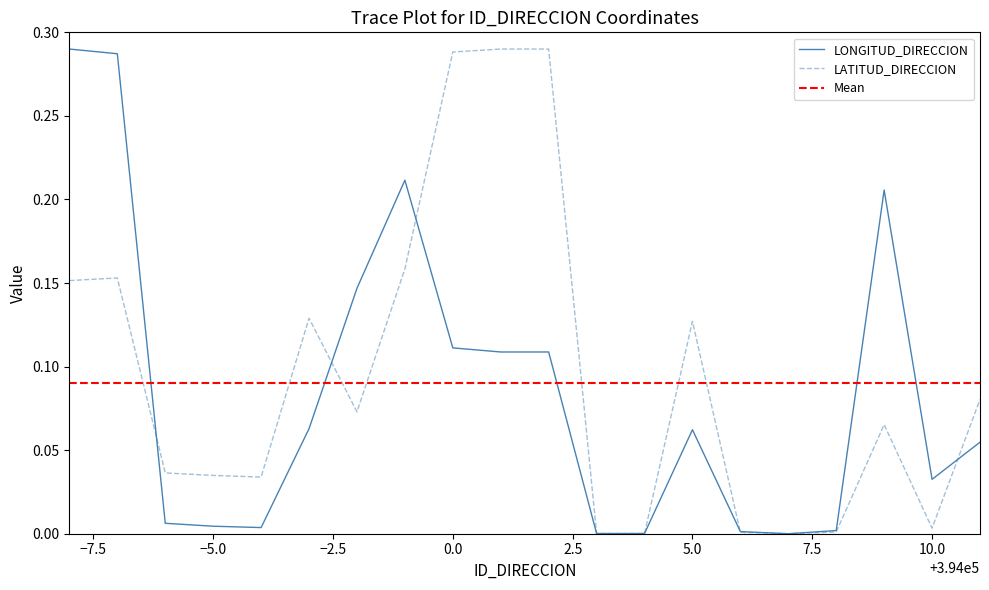

Reading left to right, extract all data points from this chart.

LONGITUD_DIRECCION: 0.3	0.3	0.0	0.0	0.0	0.1	0.1	0.2	0.1	0.1	0.1	0.0	0.0	0.1	0.0	0.0	0.0	0.2	0.0	0.1
LATITUD_DIRECCION: 0.2	0.2	0.0	0.0	0.0	0.1	0.1	0.2	0.3	0.3	0.3	0.0	0.0	0.1	0.0	0.0	0.0	0.1	0.0	0.1